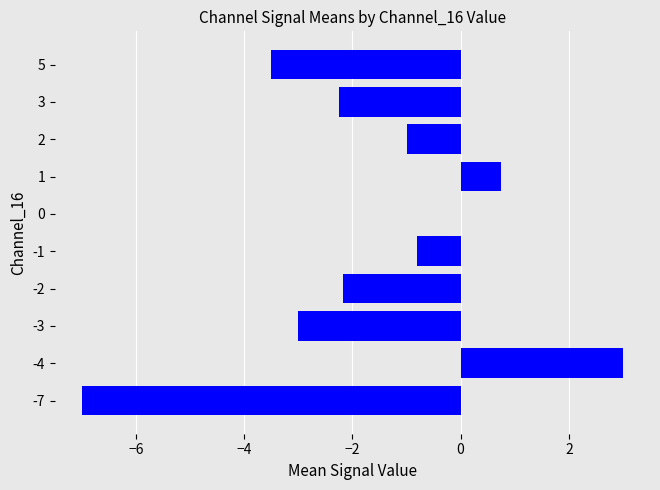

Is it true that the value at 0 is 0.0?

True